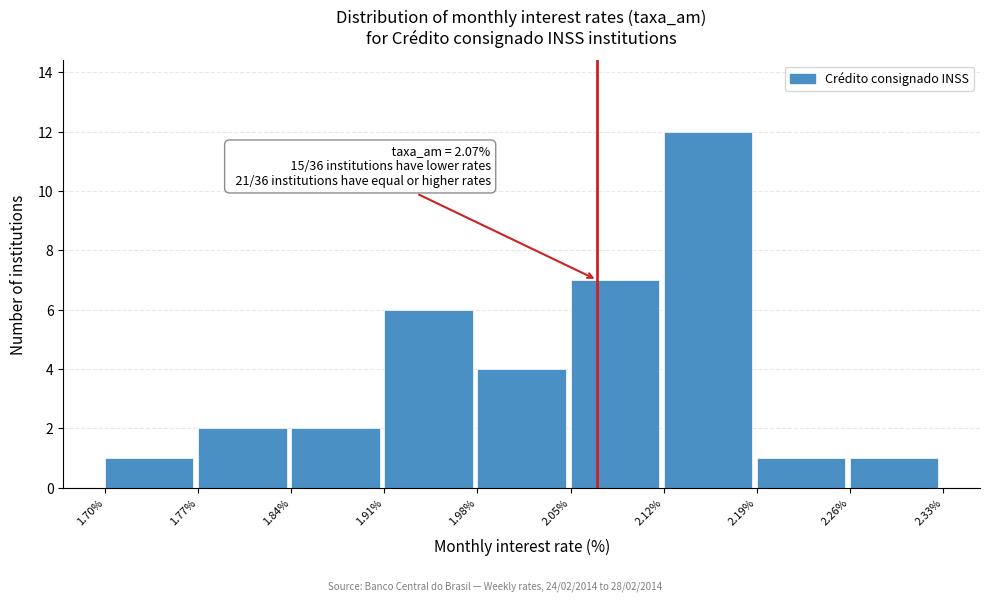

Which range on the x-axis has the tallest bar?

2.12% to 2.19%